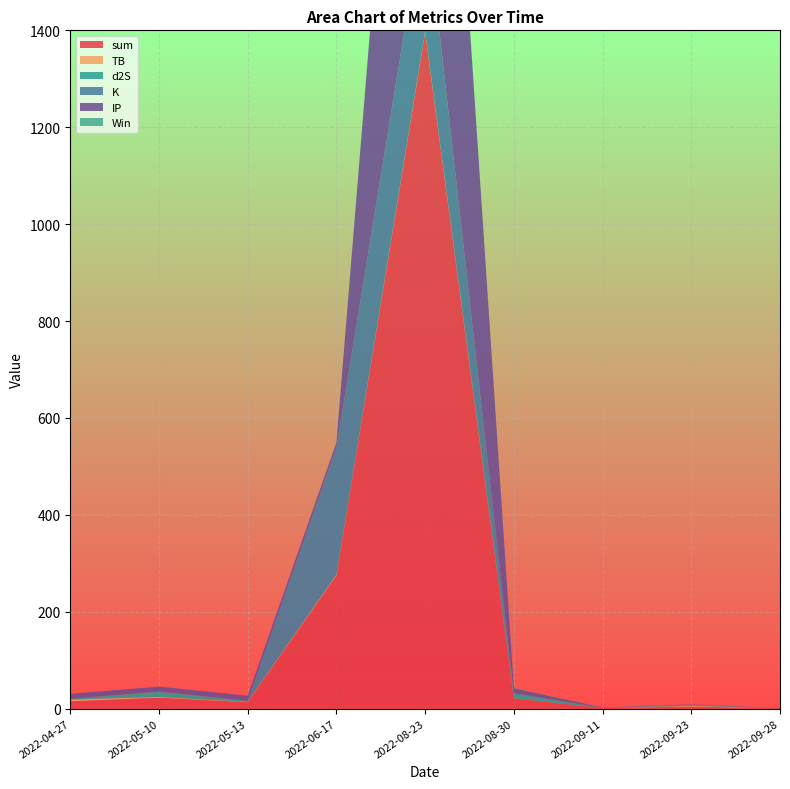

Reading right to left, transcribe all the data shown in this chart.

sum: 2022-09-28=0.6	2022-09-23=4.4	2022-09-11=1.2	2022-08-30=21.0	2022-08-23=1396.1	2022-06-17=274.6	2022-05-13=13.3	2022-05-10=22.7	2022-04-27=15.3
TB: 2022-09-28=0.0	2022-09-23=1.5	2022-09-11=0.0	2022-08-30=0.3	2022-08-23=1.5	2022-06-17=1.5	2022-05-13=0.7	2022-05-10=1.5	2022-04-27=3.3
d2S: 2022-09-28=0.0	2022-09-23=1.7	2022-09-11=0.0	2022-08-30=10.3	2022-08-23=0.3	2022-06-17=1.7	2022-05-13=1.7	2022-05-10=10.3	2022-04-27=1.7
K: 2022-09-28=0.1	2022-09-23=0.8	2022-09-11=0.8	2022-08-30=0.1	2022-08-23=261.3	2022-06-17=261.3	2022-05-13=0.8	2022-05-10=0.8	2022-04-27=0.1
IP: 2022-09-28=0.5	2022-09-23=0.5	2022-09-11=0.5	2022-08-30=10.2	2022-08-23=1133.0	2022-06-17=10.2	2022-05-13=10.2	2022-05-10=10.2	2022-04-27=10.2
Win: 2022-09-28=0.0	2022-09-23=0.0	2022-09-11=0.0	2022-08-30=1.0	2022-08-23=0.0	2022-06-17=0.0	2022-05-13=0.0	2022-05-10=0.0	2022-04-27=0.0